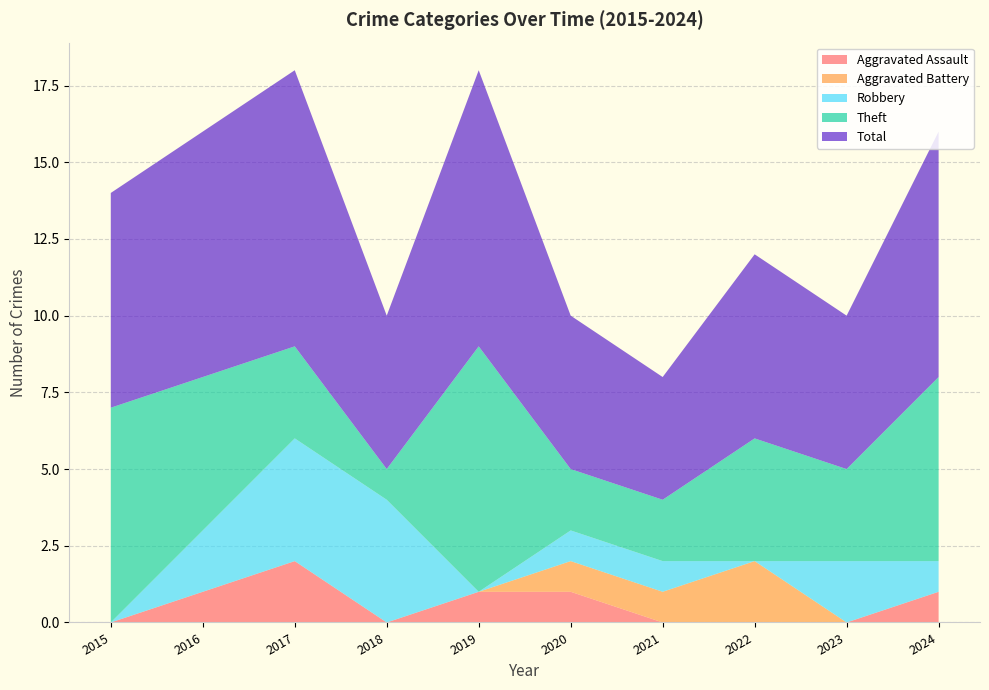

Reading right to left, transcribe all the data shown in this chart.

Aggravated Assault: 2024=1	2023=0	2022=0	2021=0	2020=1	2019=1	2018=0	2017=2	2016=1	2015=0
Aggravated Battery: 2024=0	2023=0	2022=2	2021=1	2020=1	2019=0	2018=0	2017=0	2016=0	2015=0
Robbery: 2024=1	2023=2	2022=0	2021=1	2020=1	2019=0	2018=4	2017=4	2016=2	2015=0
Theft: 2024=6	2023=3	2022=4	2021=2	2020=2	2019=8	2018=1	2017=3	2016=5	2015=7
Total: 2024=8	2023=5	2022=6	2021=4	2020=5	2019=9	2018=5	2017=9	2016=8	2015=7